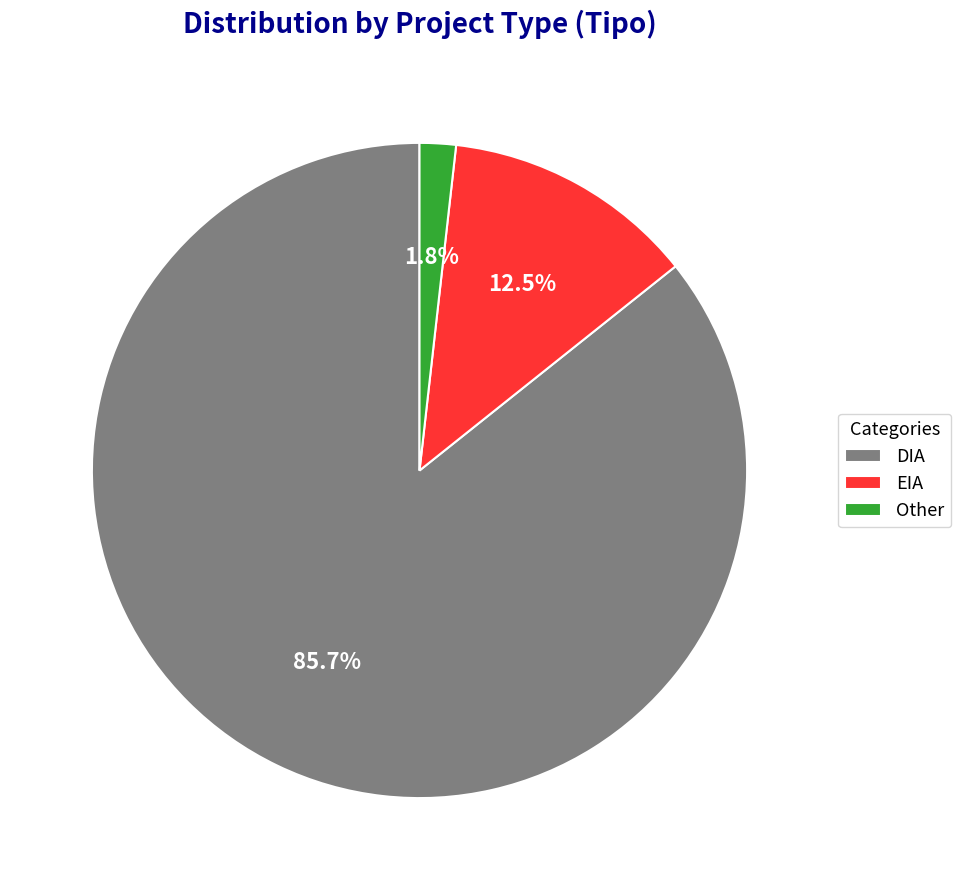

Rank the categories by value from lowest to highest.

Other, EIA, DIA